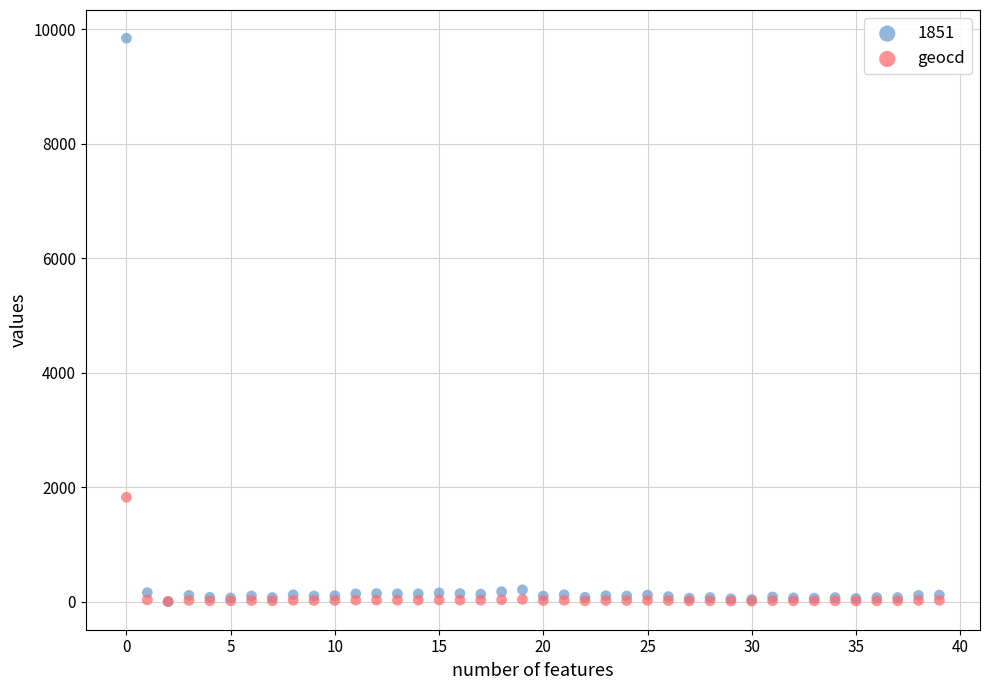

Across all series, what Y value is closest to 4921?

1822